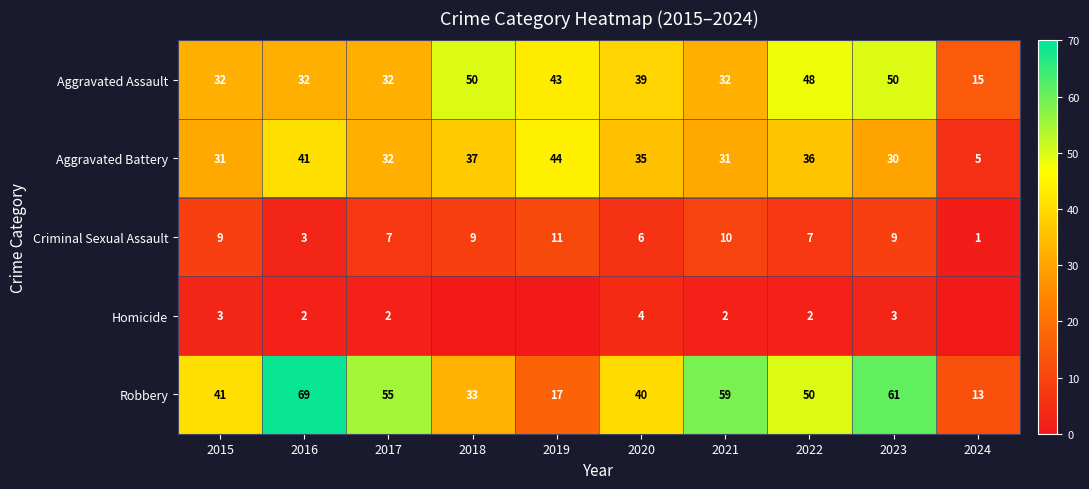

Is the value of Robbery at 2024 greater than the value of Homicide at 2022?

Yes